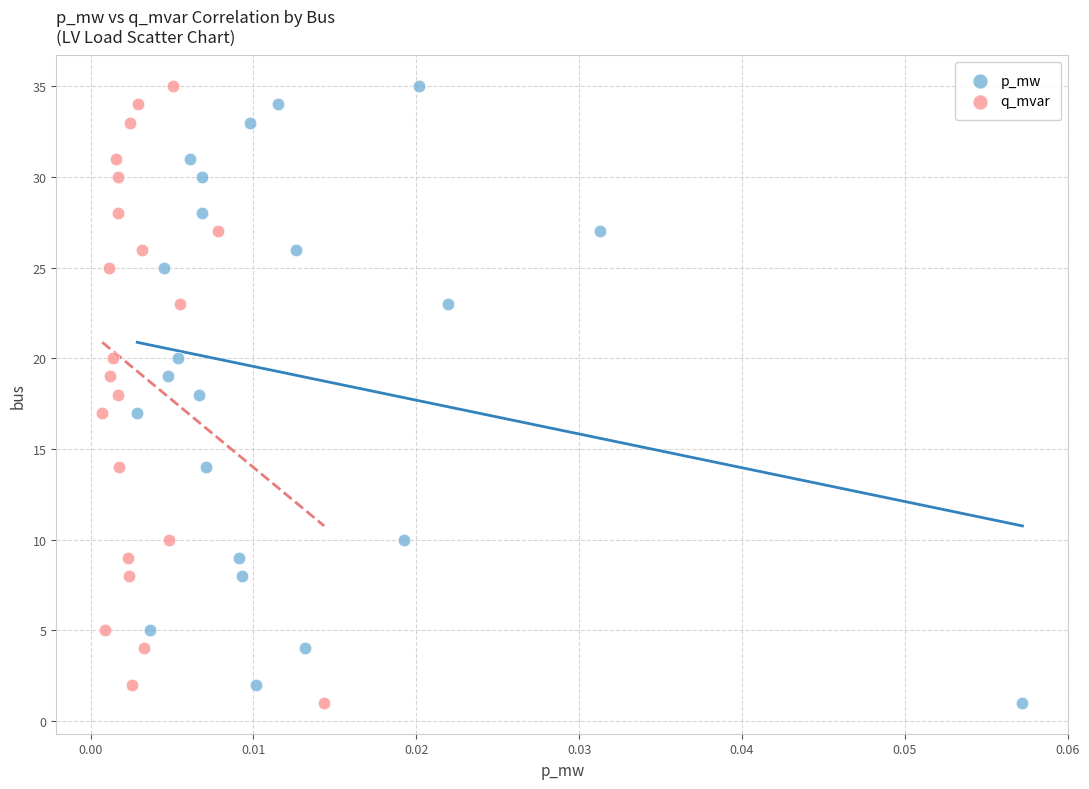

What are all the series names shown in the legend?

p_mw, q_mvar